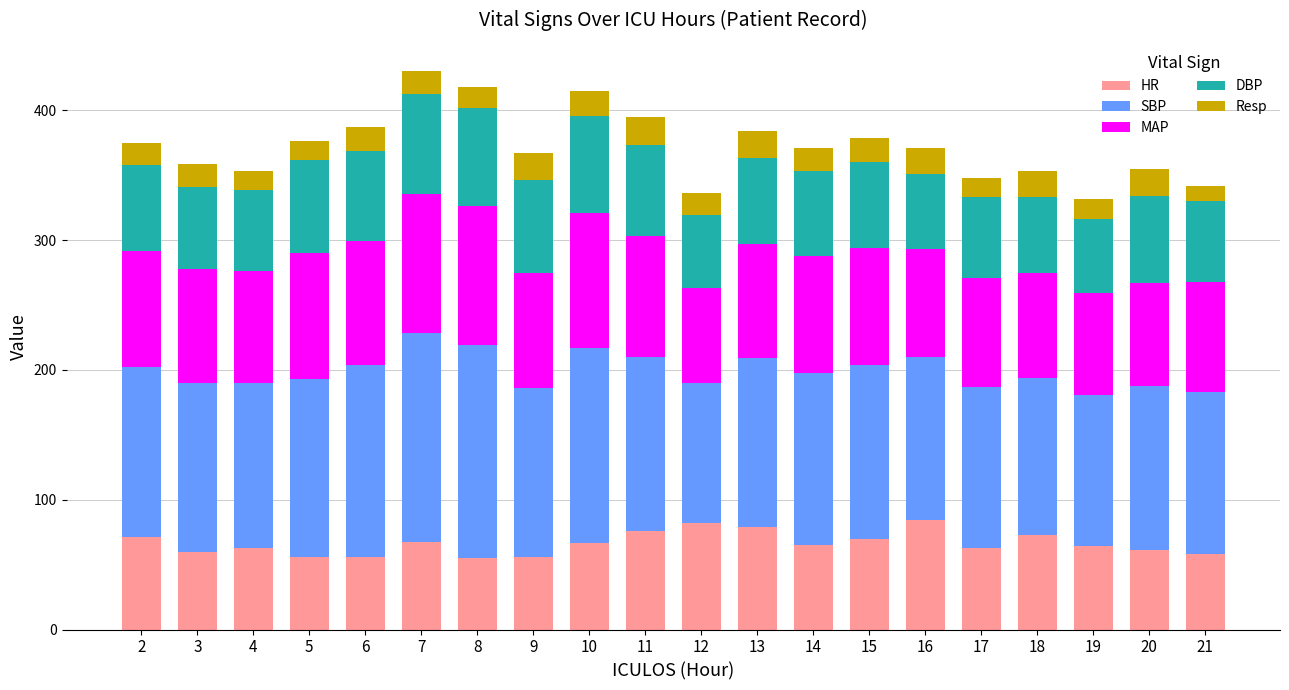

Does the chart contain stacked bars?

Yes